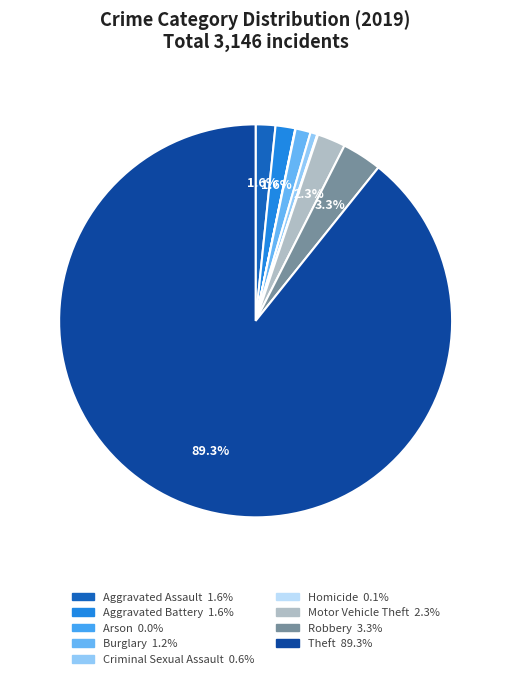

Rank the categories by value from highest to lowest.

Theft, Robbery, Motor Vehicle Theft, Aggravated Assault, Aggravated Battery, Burglary, Criminal Sexual Assault, Homicide, Arson